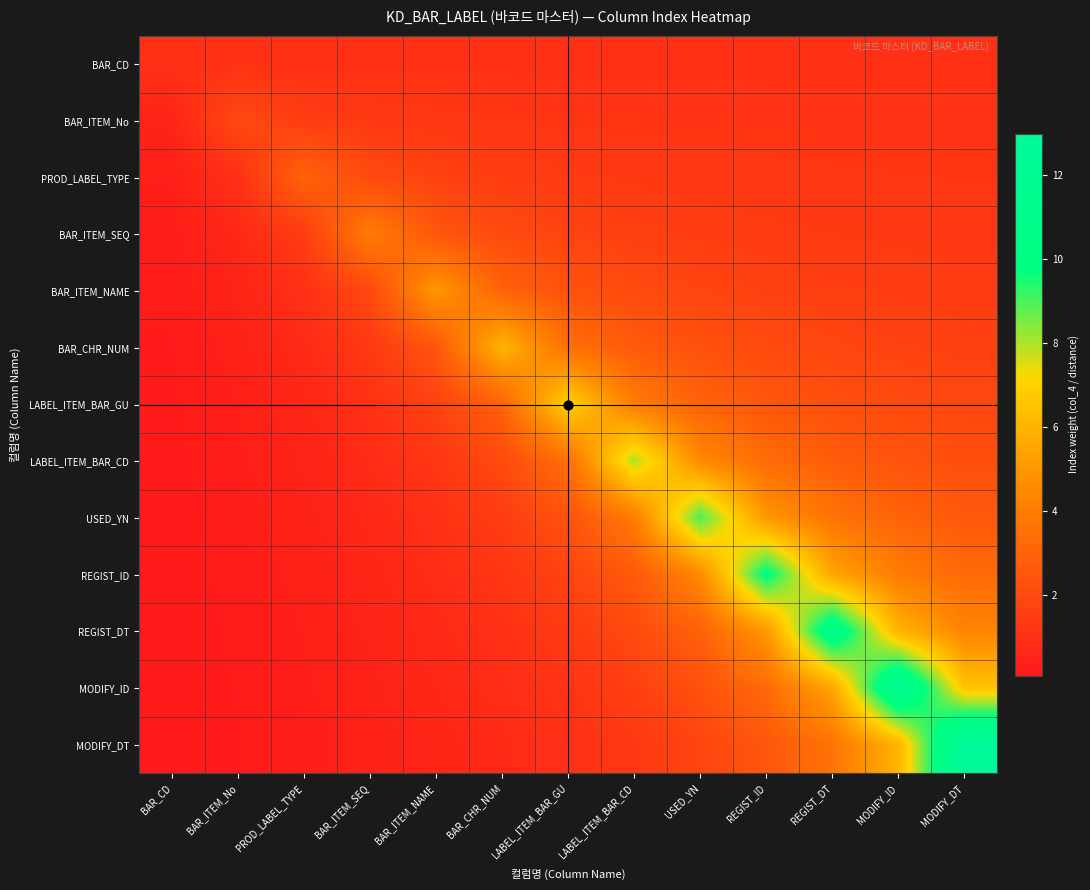

Reading left to right, list all the values displayed in this chart.

BAR_CD: BAR_CD=1.0	BAR_ITEM_No=1.0	PROD_LABEL_TYPE=1.0	BAR_ITEM_SEQ=1.0	BAR_ITEM_NAME=1.0	BAR_CHR_NUM=1.0	LABEL_ITEM_BAR_GU=1.0	LABEL_ITEM_BAR_CD=1.0	USED_YN=1.0	REGIST_ID=1.0	REGIST_DT=1.0	MODIFY_ID=1.0	MODIFY_DT=1.0
BAR_ITEM_No: BAR_CD=0.5	BAR_ITEM_No=2.0	PROD_LABEL_TYPE=1.5	BAR_ITEM_SEQ=1.3	BAR_ITEM_NAME=1.2	BAR_CHR_NUM=1.2	LABEL_ITEM_BAR_GU=1.2	LABEL_ITEM_BAR_CD=1.1	USED_YN=1.1	REGIST_ID=1.1	REGIST_DT=1.1	MODIFY_ID=1.1	MODIFY_DT=1.1
PROD_LABEL_TYPE: BAR_CD=0.3	BAR_ITEM_No=1.0	PROD_LABEL_TYPE=3.0	BAR_ITEM_SEQ=2.0	BAR_ITEM_NAME=1.7	BAR_CHR_NUM=1.5	LABEL_ITEM_BAR_GU=1.4	LABEL_ITEM_BAR_CD=1.3	USED_YN=1.3	REGIST_ID=1.2	REGIST_DT=1.2	MODIFY_ID=1.2	MODIFY_DT=1.2
BAR_ITEM_SEQ: BAR_CD=0.2	BAR_ITEM_No=0.7	PROD_LABEL_TYPE=1.5	BAR_ITEM_SEQ=4.0	BAR_ITEM_NAME=2.5	BAR_CHR_NUM=2.0	LABEL_ITEM_BAR_GU=1.8	LABEL_ITEM_BAR_CD=1.6	USED_YN=1.5	REGIST_ID=1.4	REGIST_DT=1.4	MODIFY_ID=1.3	MODIFY_DT=1.3
BAR_ITEM_NAME: BAR_CD=0.2	BAR_ITEM_No=0.5	PROD_LABEL_TYPE=1.0	BAR_ITEM_SEQ=2.0	BAR_ITEM_NAME=5.0	BAR_CHR_NUM=3.0	LABEL_ITEM_BAR_GU=2.3	LABEL_ITEM_BAR_CD=2.0	USED_YN=1.8	REGIST_ID=1.7	REGIST_DT=1.6	MODIFY_ID=1.5	MODIFY_DT=1.4
BAR_CHR_NUM: BAR_CD=0.2	BAR_ITEM_No=0.4	PROD_LABEL_TYPE=0.8	BAR_ITEM_SEQ=1.3	BAR_ITEM_NAME=2.5	BAR_CHR_NUM=6.0	LABEL_ITEM_BAR_GU=3.5	LABEL_ITEM_BAR_CD=2.7	USED_YN=2.2	REGIST_ID=2.0	REGIST_DT=1.8	MODIFY_ID=1.7	MODIFY_DT=1.6
LABEL_ITEM_BAR_GU: BAR_CD=0.1	BAR_ITEM_No=0.3	PROD_LABEL_TYPE=0.6	BAR_ITEM_SEQ=1.0	BAR_ITEM_NAME=1.7	BAR_CHR_NUM=3.0	LABEL_ITEM_BAR_GU=7.0	LABEL_ITEM_BAR_CD=4.0	USED_YN=3.0	REGIST_ID=2.5	REGIST_DT=2.2	MODIFY_ID=2.0	MODIFY_DT=1.9
LABEL_ITEM_BAR_CD: BAR_CD=0.1	BAR_ITEM_No=0.3	PROD_LABEL_TYPE=0.5	BAR_ITEM_SEQ=0.8	BAR_ITEM_NAME=1.2	BAR_CHR_NUM=2.0	LABEL_ITEM_BAR_GU=3.5	LABEL_ITEM_BAR_CD=8.0	USED_YN=4.5	REGIST_ID=3.3	REGIST_DT=2.8	MODIFY_ID=2.4	MODIFY_DT=2.2
USED_YN: BAR_CD=0.1	BAR_ITEM_No=0.2	PROD_LABEL_TYPE=0.4	BAR_ITEM_SEQ=0.7	BAR_ITEM_NAME=1.0	BAR_CHR_NUM=1.5	LABEL_ITEM_BAR_GU=2.3	LABEL_ITEM_BAR_CD=4.0	USED_YN=9.0	REGIST_ID=5.0	REGIST_DT=3.7	MODIFY_ID=3.0	MODIFY_DT=2.6
REGIST_ID: BAR_CD=0.1	BAR_ITEM_No=0.2	PROD_LABEL_TYPE=0.4	BAR_ITEM_SEQ=0.6	BAR_ITEM_NAME=0.8	BAR_CHR_NUM=1.2	LABEL_ITEM_BAR_GU=1.8	LABEL_ITEM_BAR_CD=2.7	USED_YN=4.5	REGIST_ID=10.0	REGIST_DT=5.5	MODIFY_ID=4.0	MODIFY_DT=3.2
REGIST_DT: BAR_CD=0.1	BAR_ITEM_No=0.2	PROD_LABEL_TYPE=0.3	BAR_ITEM_SEQ=0.5	BAR_ITEM_NAME=0.7	BAR_CHR_NUM=1.0	LABEL_ITEM_BAR_GU=1.4	LABEL_ITEM_BAR_CD=2.0	USED_YN=3.0	REGIST_ID=5.0	REGIST_DT=11.0	MODIFY_ID=6.0	MODIFY_DT=4.3
MODIFY_ID: BAR_CD=0.1	BAR_ITEM_No=0.2	PROD_LABEL_TYPE=0.3	BAR_ITEM_SEQ=0.4	BAR_ITEM_NAME=0.6	BAR_CHR_NUM=0.9	LABEL_ITEM_BAR_GU=1.2	LABEL_ITEM_BAR_CD=1.6	USED_YN=2.2	REGIST_ID=3.3	REGIST_DT=5.5	MODIFY_ID=12.0	MODIFY_DT=6.5
MODIFY_DT: BAR_CD=0.1	BAR_ITEM_No=0.2	PROD_LABEL_TYPE=0.3	BAR_ITEM_SEQ=0.4	BAR_ITEM_NAME=0.6	BAR_CHR_NUM=0.8	LABEL_ITEM_BAR_GU=1.0	LABEL_ITEM_BAR_CD=1.3	USED_YN=1.8	REGIST_ID=2.5	REGIST_DT=3.7	MODIFY_ID=6.0	MODIFY_DT=13.0